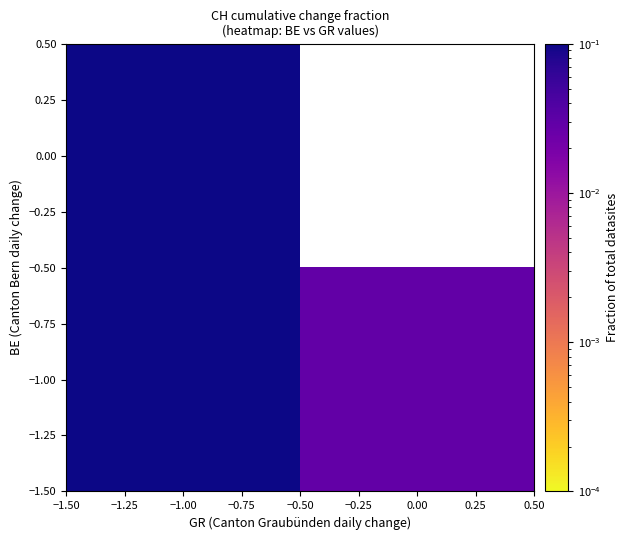

How many series are shown in this chart?

2